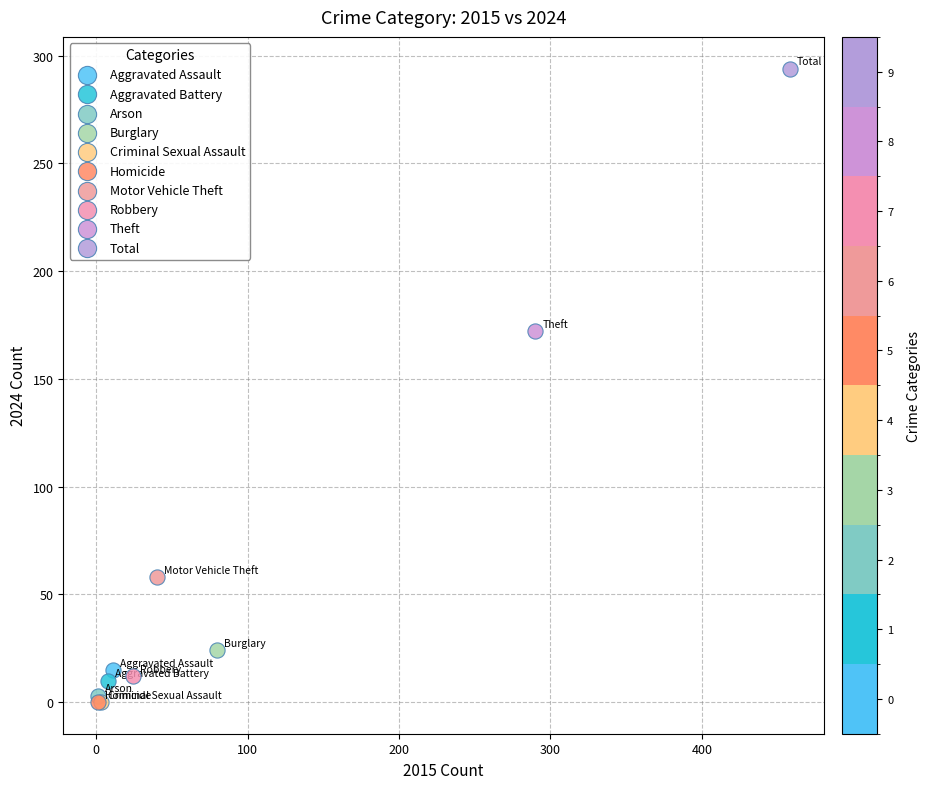

What are all the series names shown in the legend?

Aggravated Assault, Aggravated Battery, Arson, Burglary, Criminal Sexual Assault, Homicide, Motor Vehicle Theft, Robbery, Theft, Total